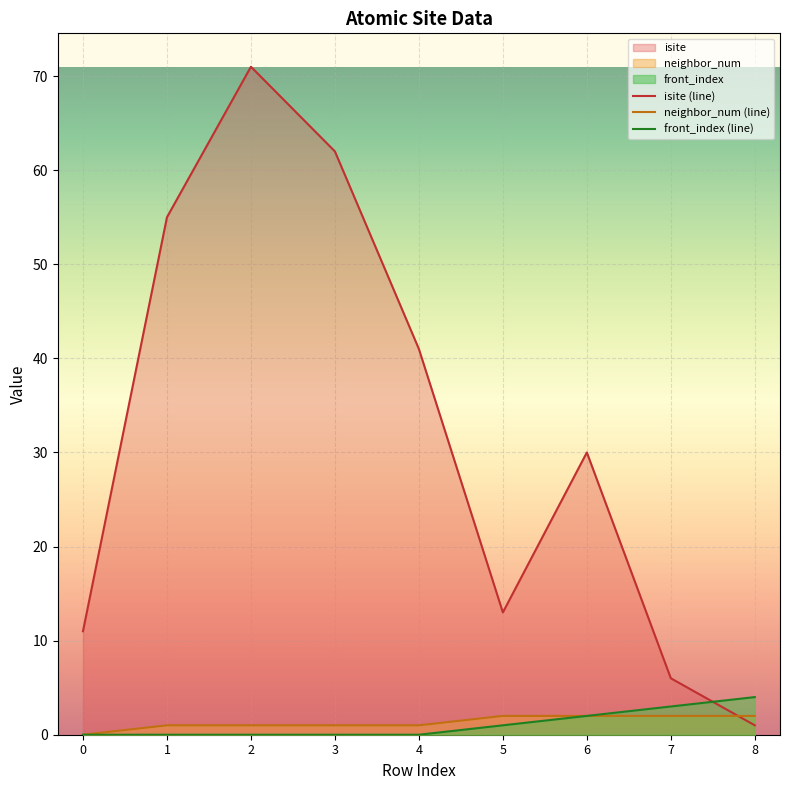

Count the number of data series in this chart.

3